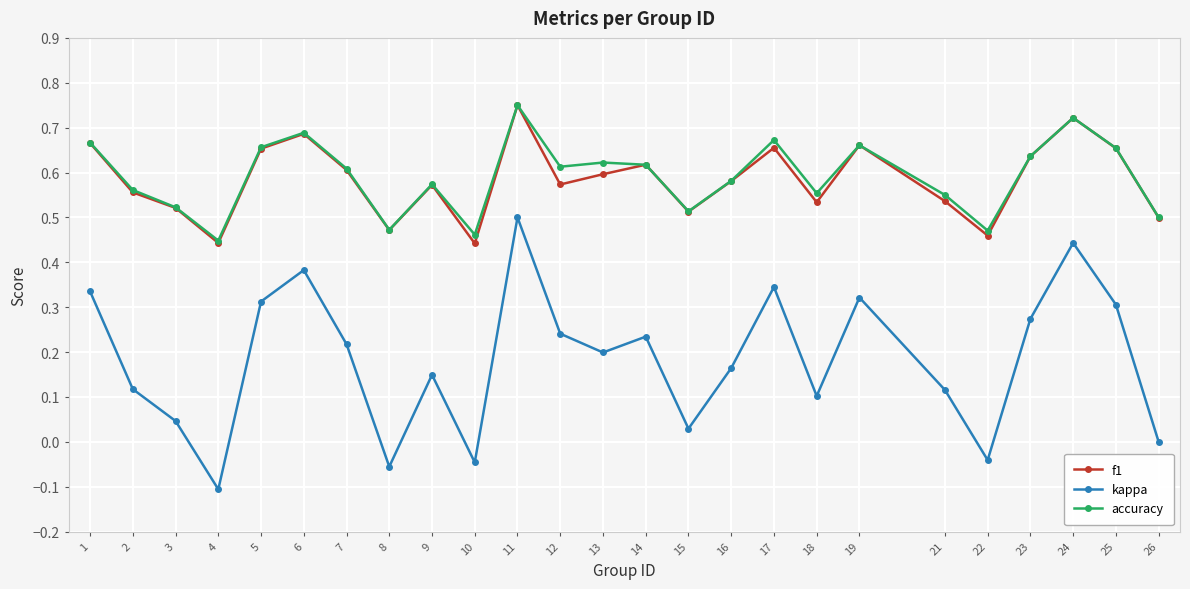

Count the number of data series in this chart.

3